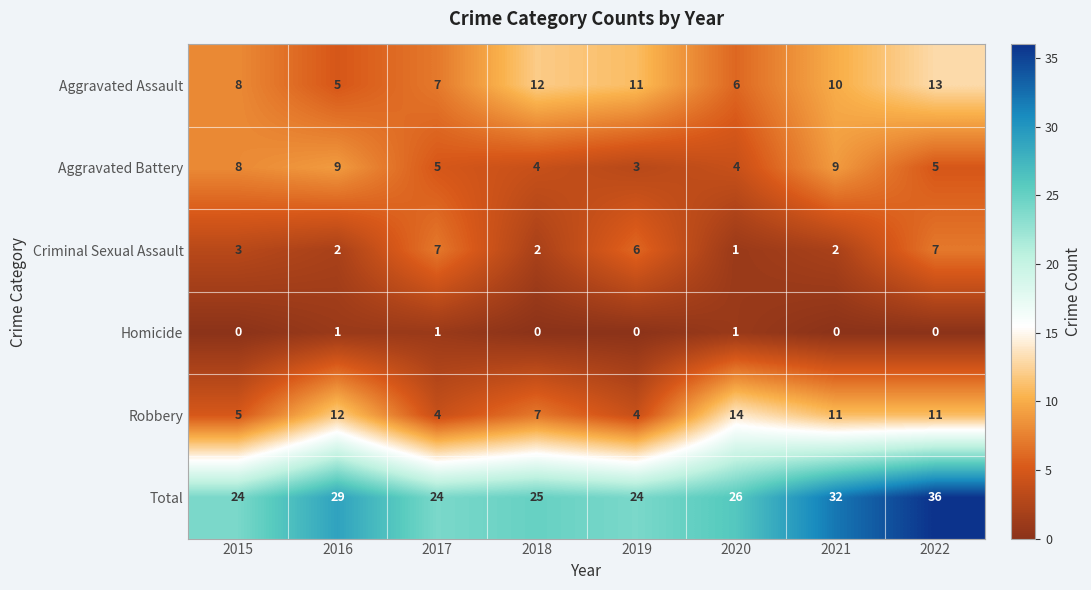

Which series has the widest spread of values?

Total